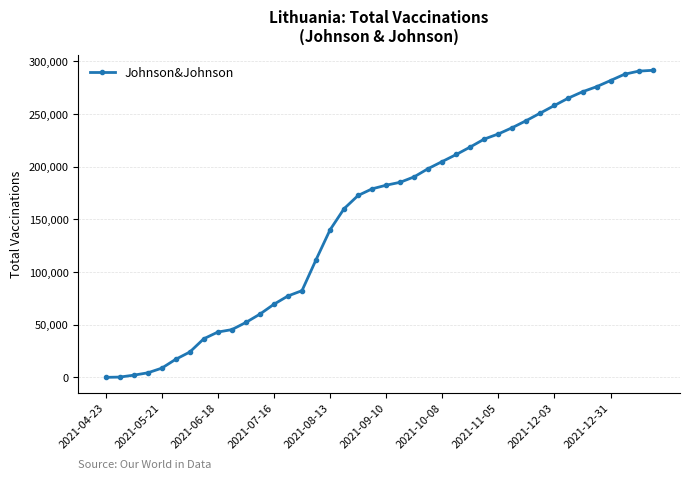

What is the maximum value shown in the chart?

291475